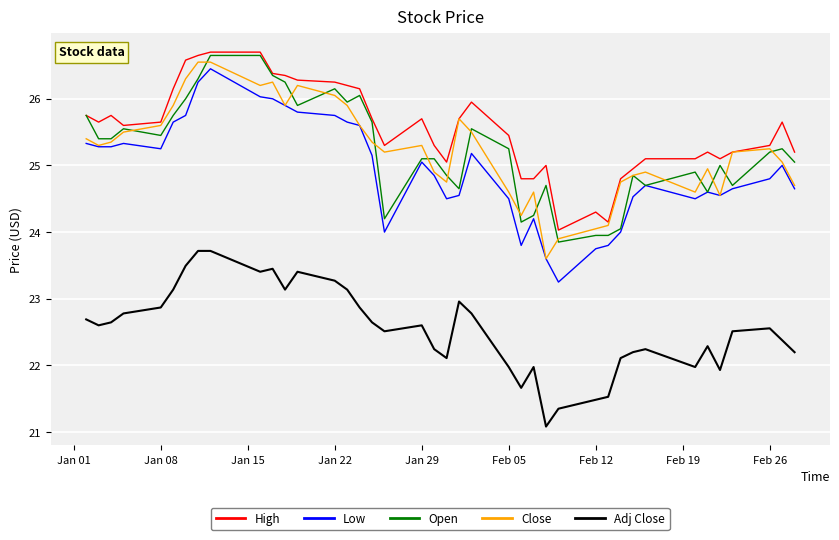

True or false: Adj Close and Open cross at least once.

False